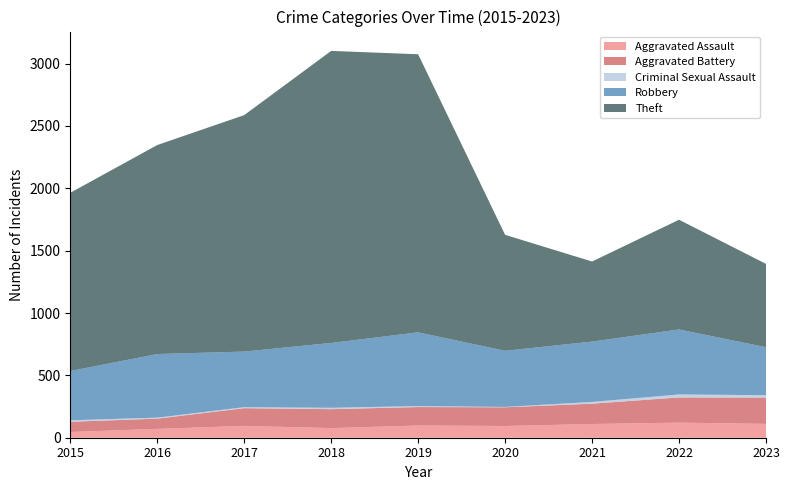

Reading left to right, what are all the values shown in this chart?

Aggravated Assault: 46	71	95	77	98	94	110	121	111
Aggravated Battery: 82	82	142	152	148	150	163	202	211
Criminal Sexual Assault: 12	8	8	11	8	3	14	24	19
Robbery: 395	510	446	520	591	450	484	521	385
Theft: 1429	1676	1896	2342	2230	930	642	880	668